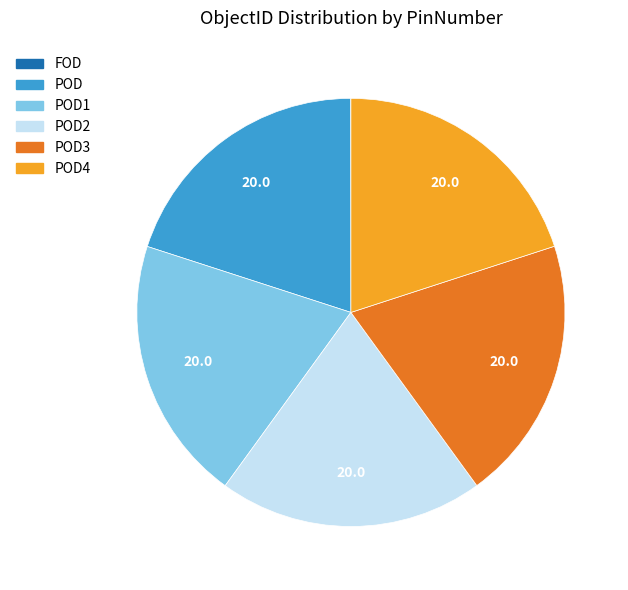

Is there any slice that represents more than half of the pie?

No